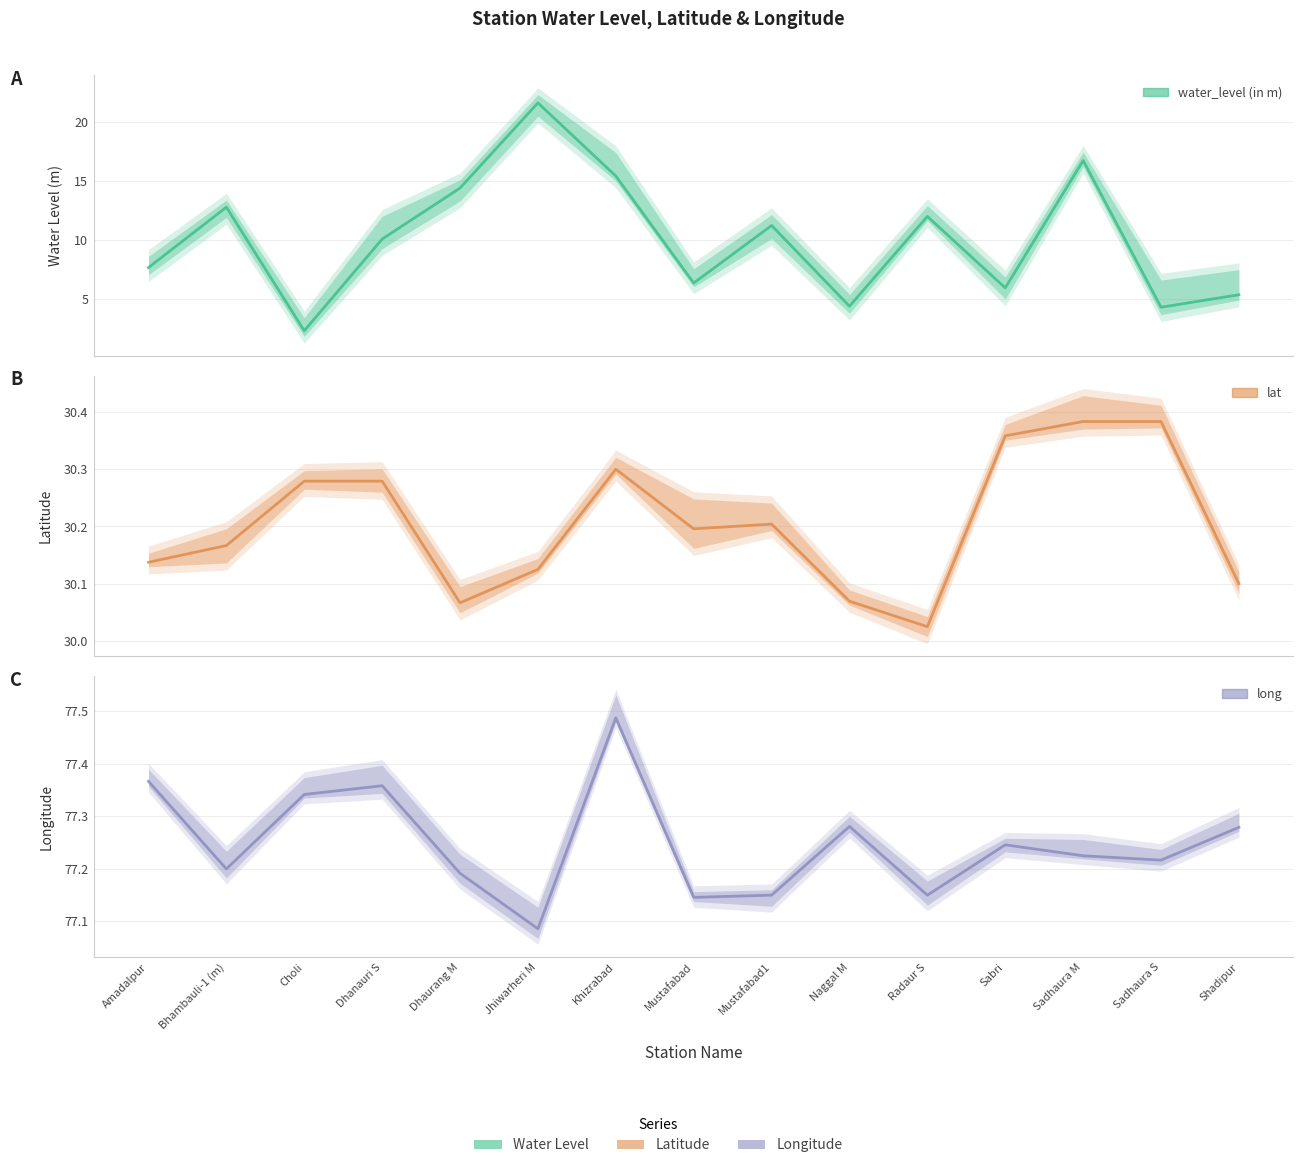

What are all the series names shown in the legend?

water_level (in m), lat, long